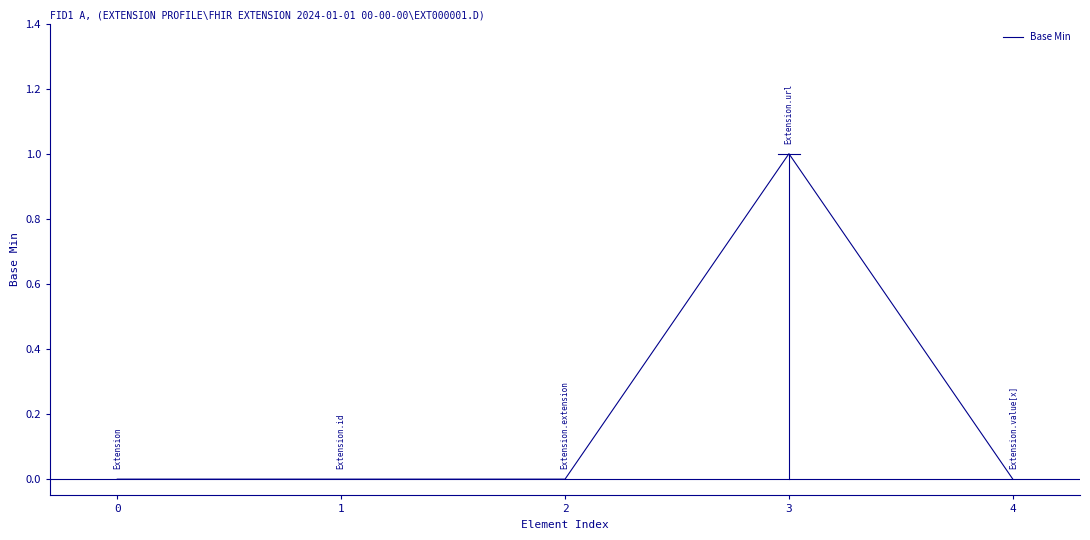

Rank the categories by value from lowest to highest.

0, 1, 2, 4, 3